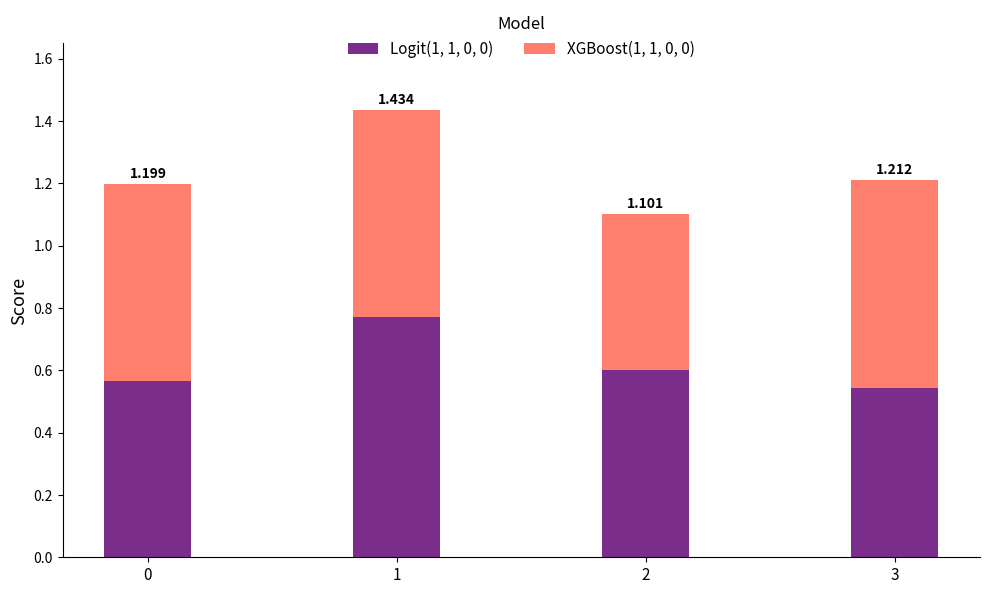

What are all the series names shown in the legend?

Logit(1, 1, 0, 0), XGBoost(1, 1, 0, 0)